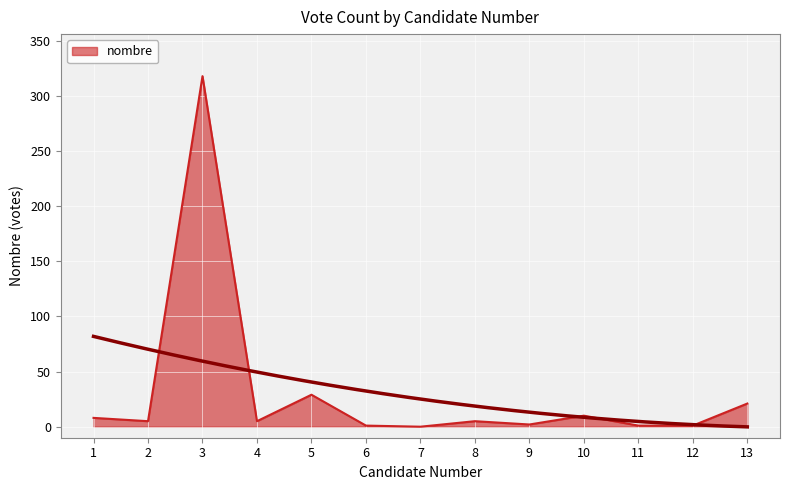

Between 5 and 12, which is larger?

5